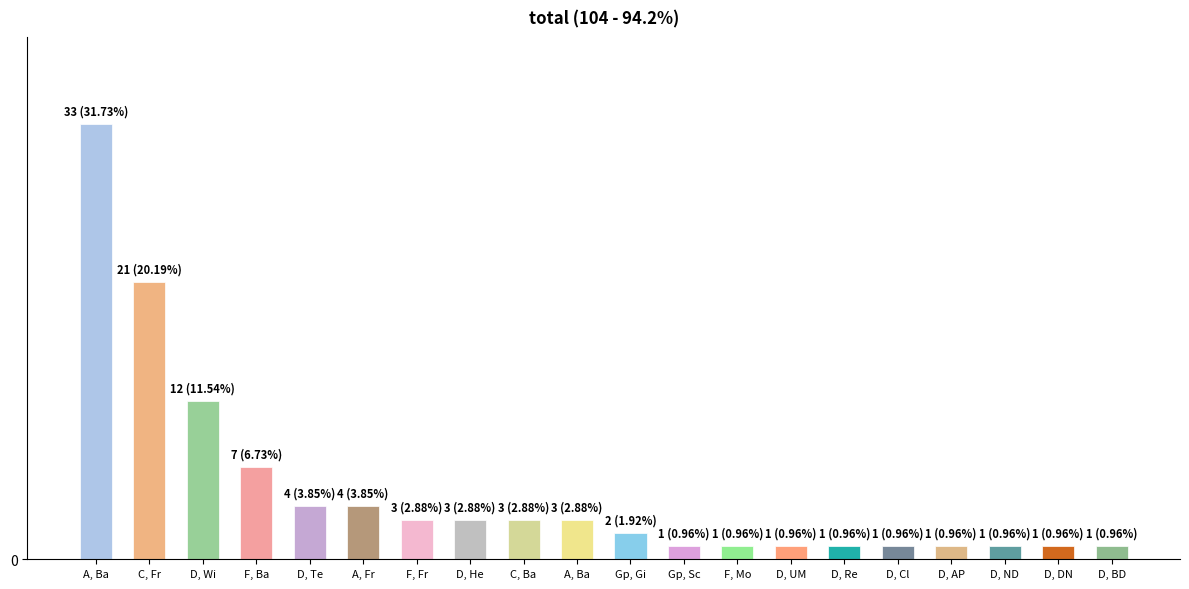

Are the bars horizontal?

No